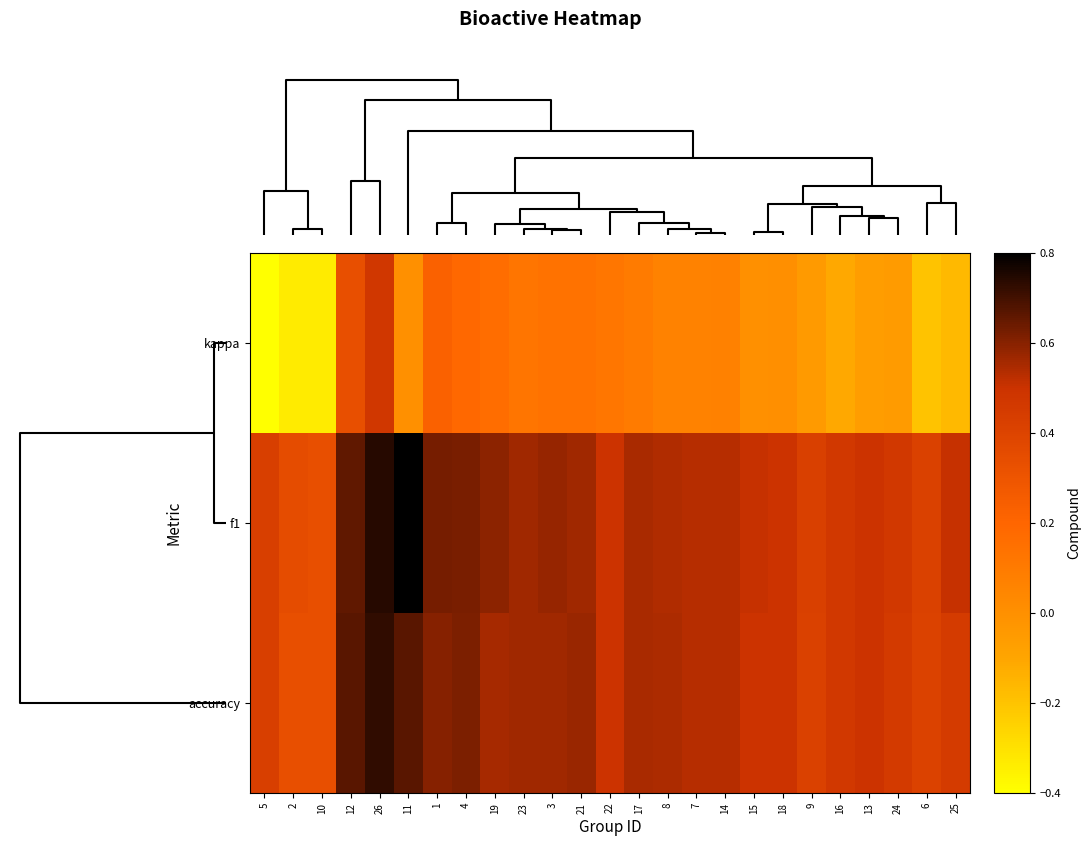

Reading left to right, transcribe all the data shown in this chart.

kappa: 5=-0.4	2=-0.3	10=-0.3	12=0.3	26=0.5	11=0.0	1=0.2	4=0.2	19=0.2	23=0.1	3=0.1	21=0.1	22=0.1	17=0.1	8=0.1	7=0.1	14=0.1	15=0.0	18=0.0	9=-0.0	16=-0.1	13=-0.1	24=-0.1	6=-0.2	25=-0.2
f1: 5=0.4	2=0.4	10=0.3	12=0.7	26=0.7	11=0.8	1=0.6	4=0.6	19=0.6	23=0.6	3=0.6	21=0.6	22=0.5	17=0.6	8=0.5	7=0.5	14=0.5	15=0.5	18=0.5	9=0.4	16=0.5	13=0.5	24=0.5	6=0.4	25=0.5
accuracy: 5=0.4	2=0.3	10=0.3	12=0.7	26=0.7	11=0.7	1=0.6	4=0.6	19=0.6	23=0.6	3=0.6	21=0.6	22=0.5	17=0.6	8=0.5	7=0.5	14=0.5	15=0.5	18=0.5	9=0.4	16=0.5	13=0.5	24=0.5	6=0.4	25=0.5